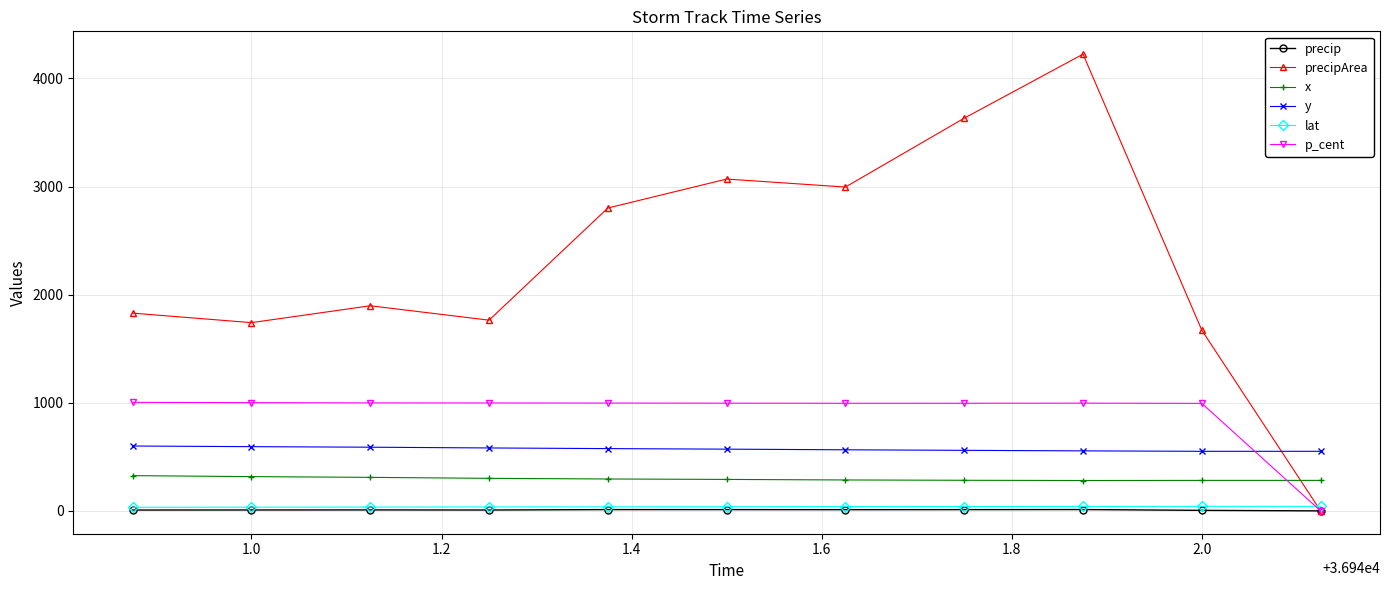

Which series has the largest total across all categories?

precipArea